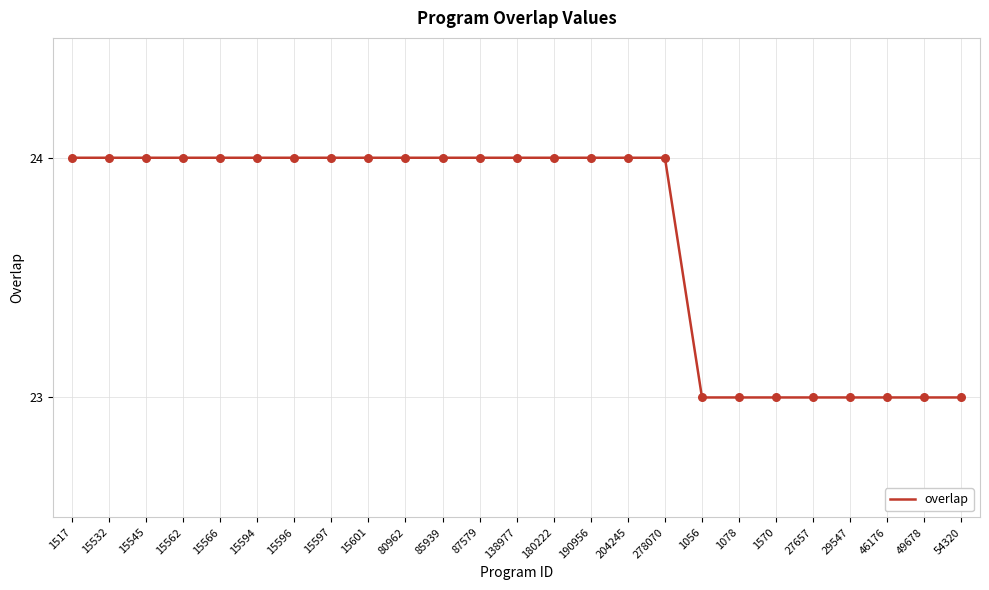

What is the ratio of the value at 15594 to the value at 15562?

1.0